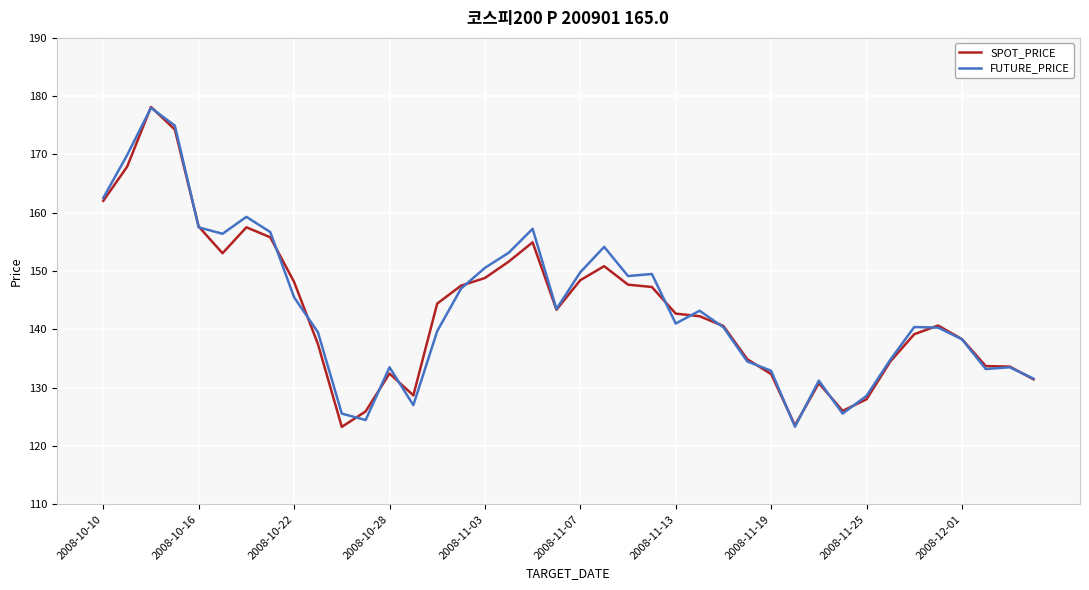

What is the average value of the SPOT_PRICE series?

143.5